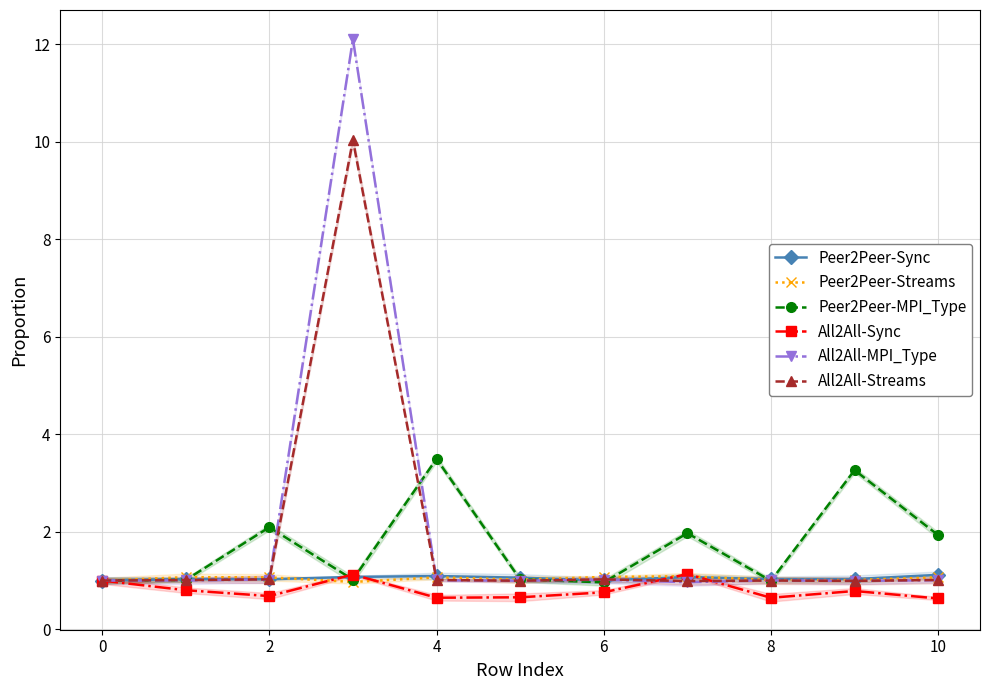

At which category does Peer2Peer-Streams reach its first local valley?

4